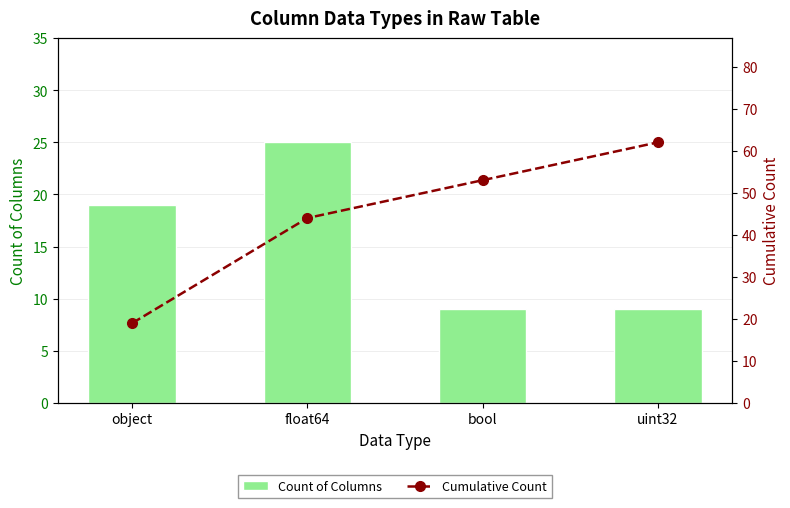

What is the average value of the Count of Columns series?

16